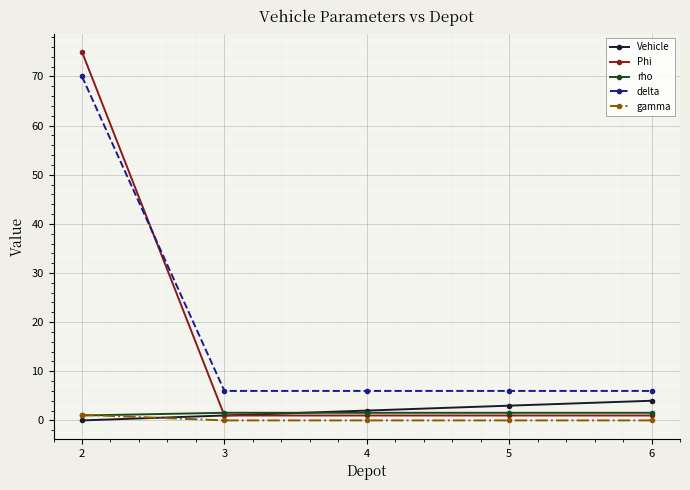

Which series has the largest range (max minus min)?

Phi